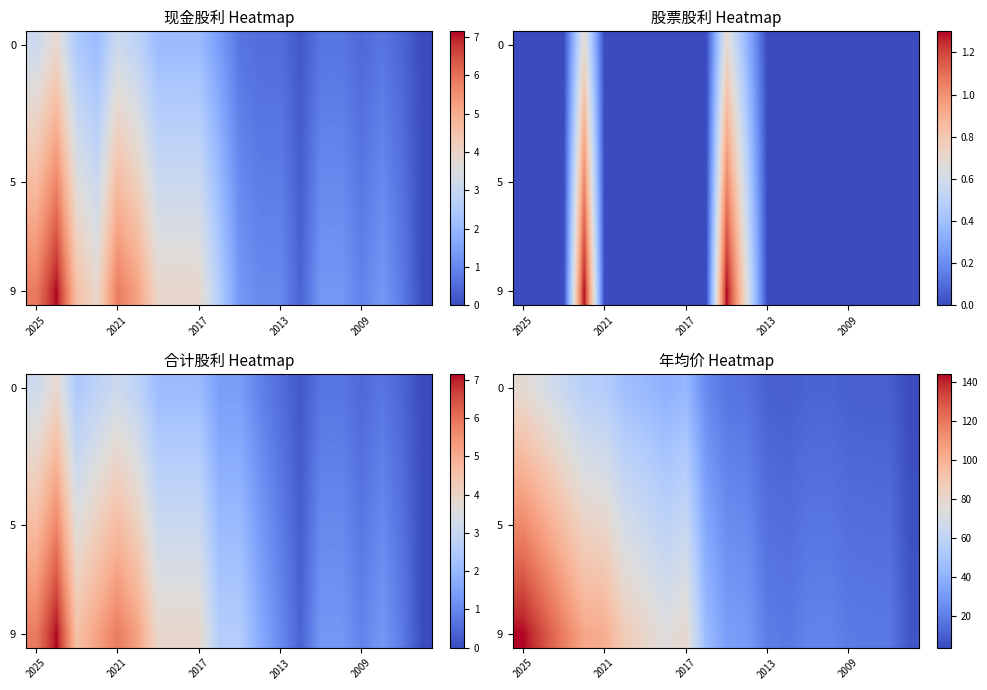

At which category is the sum across all series the highest?

2025